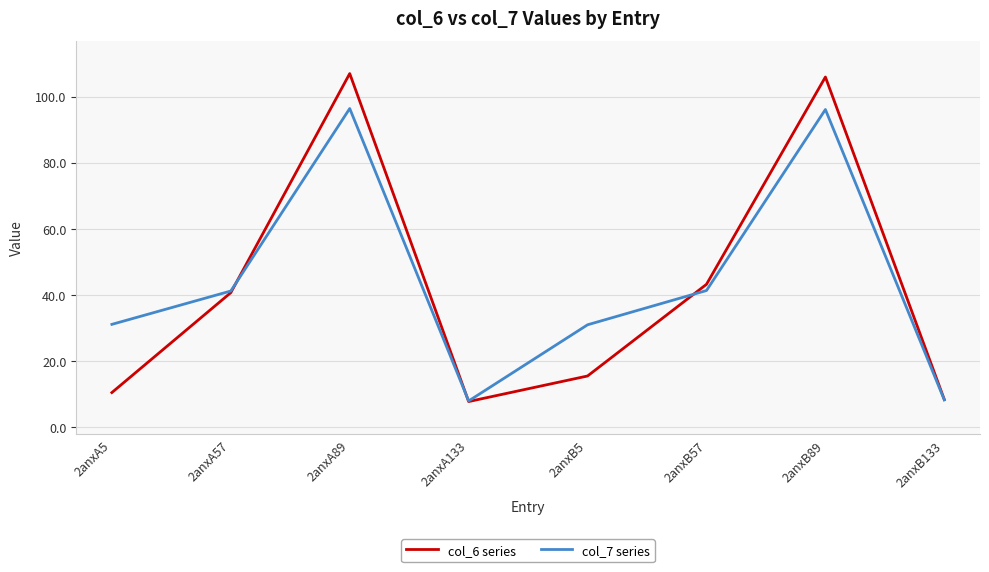

What are all the series names shown in the legend?

col_6 series, col_7 series